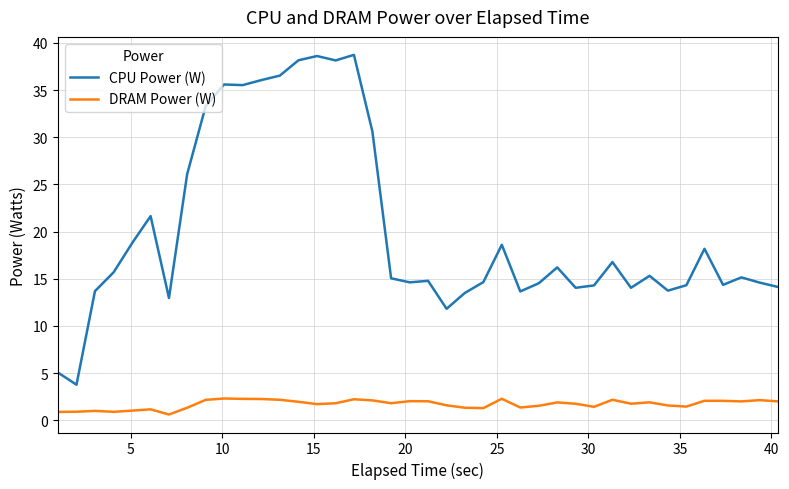

Which series has the widest spread of values?

CPU Power (W)